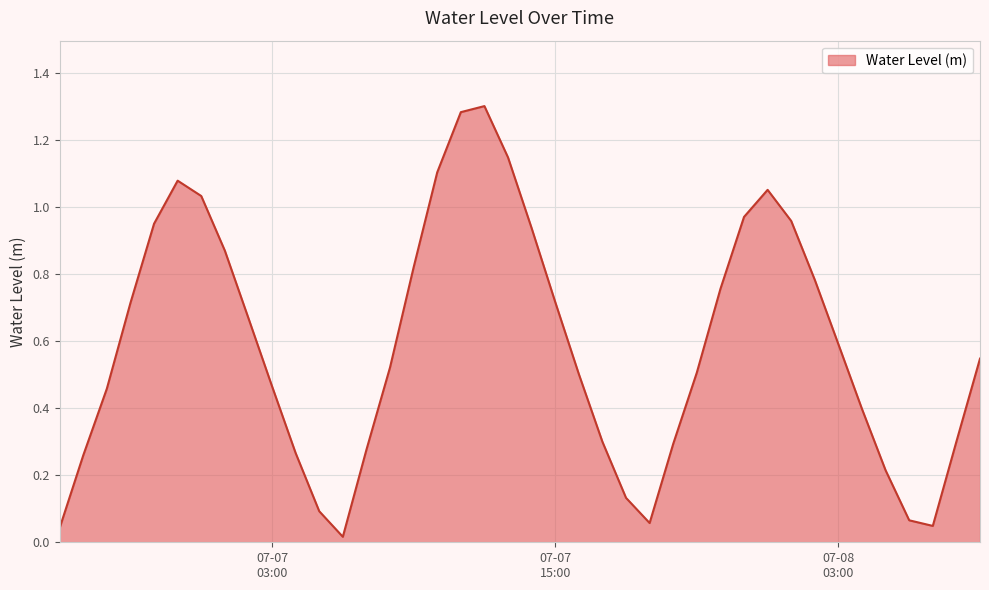

How many lines are shown in the chart?

1